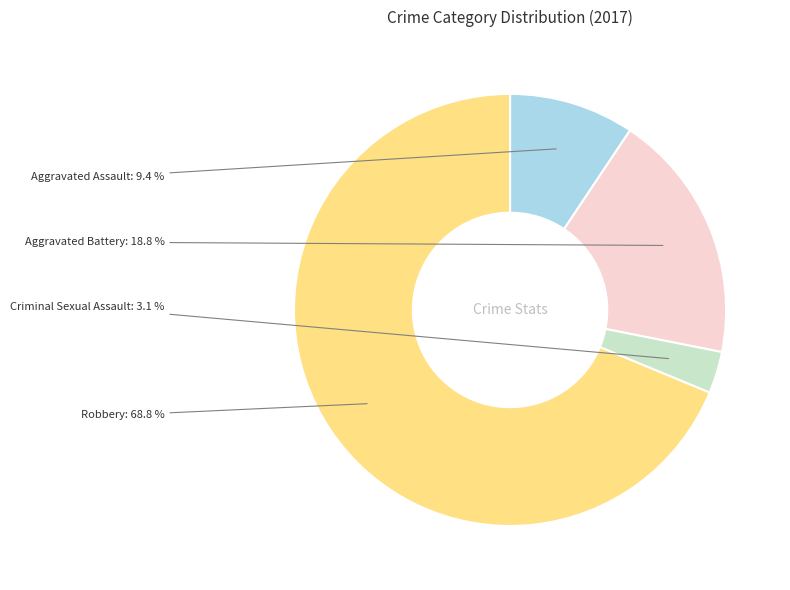

Do Aggravated Battery and Robbery together represent more than half of the pie?

Yes